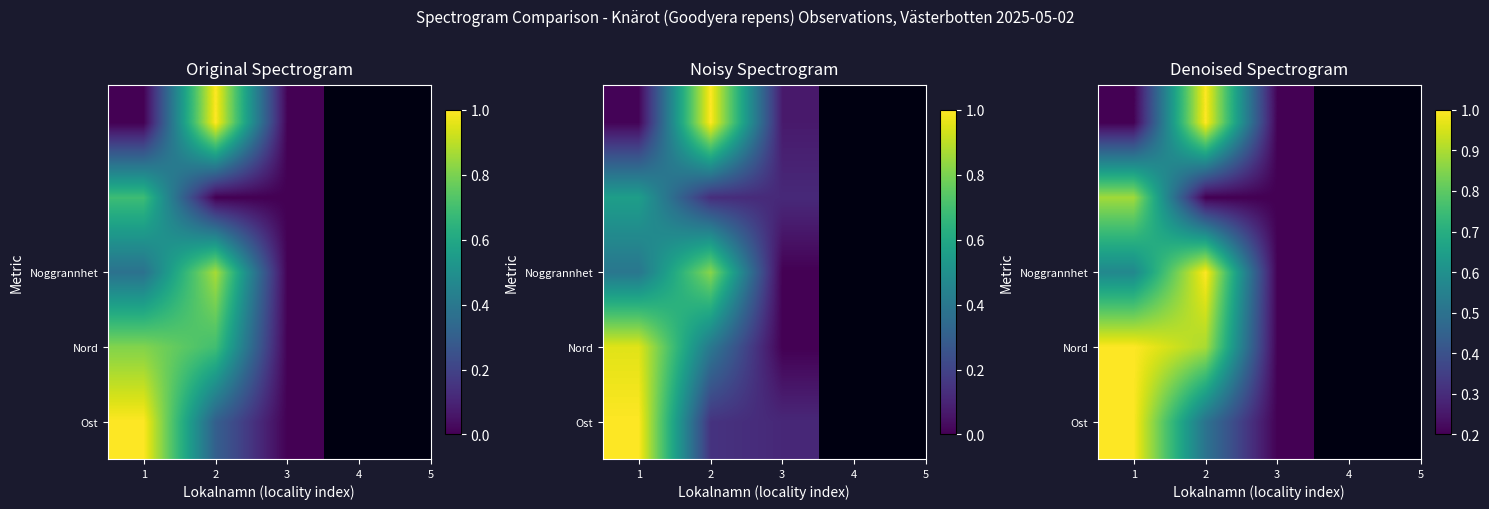

True or false: Ost has a value of 0.2 at 3.

True